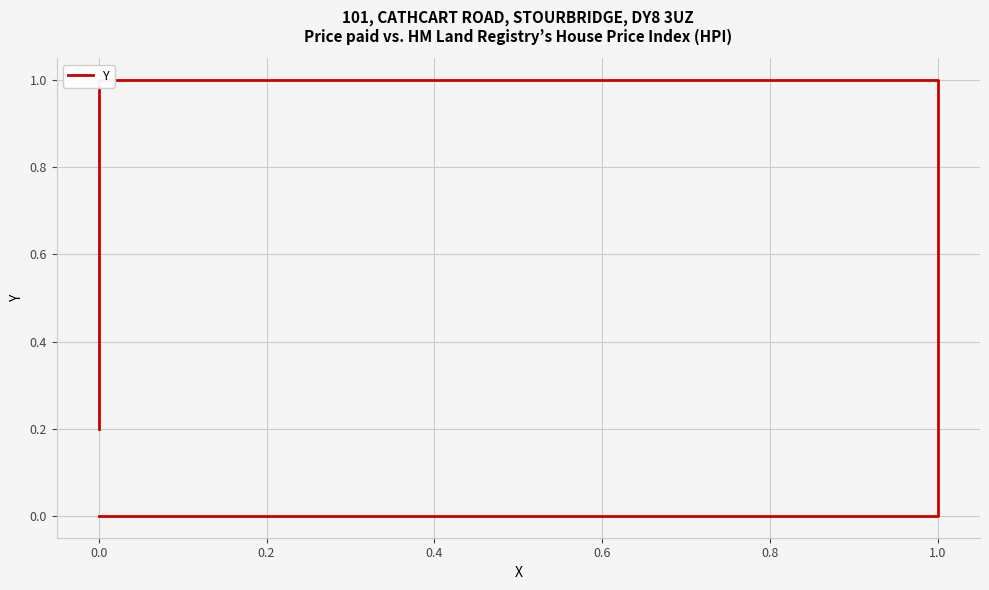

How many series are shown in this chart?

1